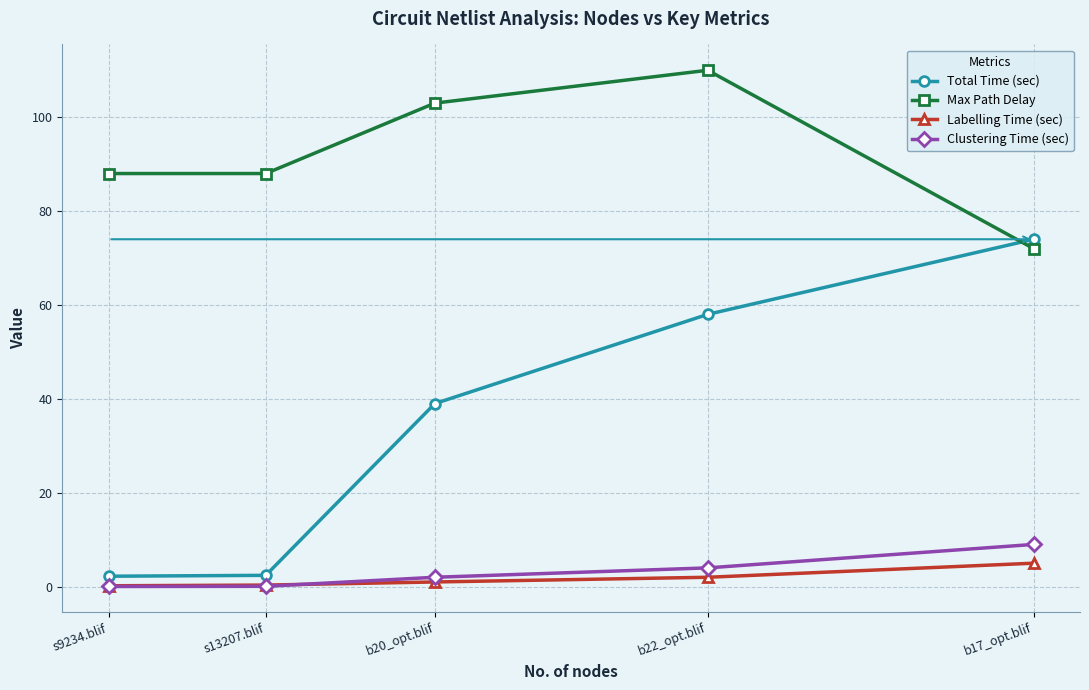

Reading left to right, what are all the values shown in this chart?

Total Time (sec): b17_opt.blif=74.0	b22_opt.blif=58.0	b20_opt.blif=39.0	s13207.blif=2.4	s9234.blif=2.2
Max Path Delay: b17_opt.blif=72.0	b22_opt.blif=110.0	b20_opt.blif=103.0	s13207.blif=88.0	s9234.blif=88.0
Labelling Time (sec): b17_opt.blif=5.0	b22_opt.blif=2.0	b20_opt.blif=1.0	s13207.blif=0.3	s9234.blif=0.2
Clustering Time (sec): b17_opt.blif=9.0	b22_opt.blif=4.0	b20_opt.blif=2.0	s13207.blif=0.1	s9234.blif=0.0